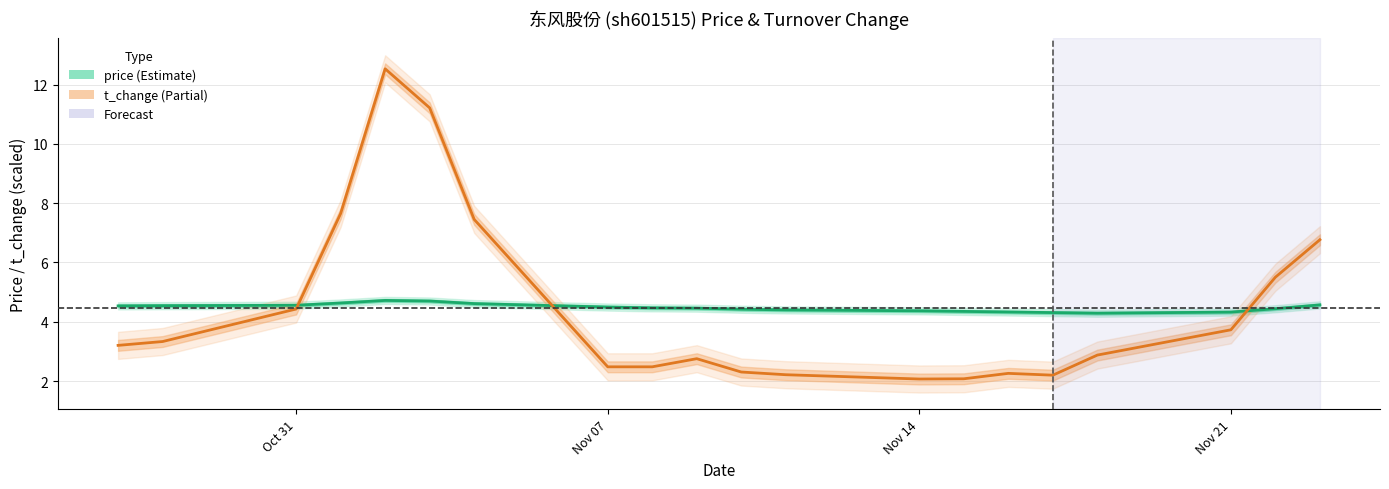

The value of t_change (Partial) at Nov 21 is 3.7. True or false?

True